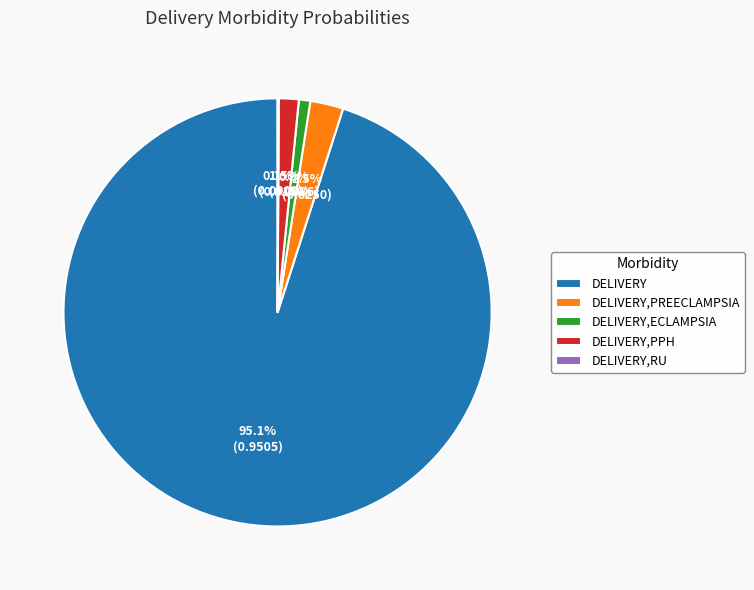

Combined, what portion of the pie is DELIVERY and DELIVERY,PPH?

96.5%